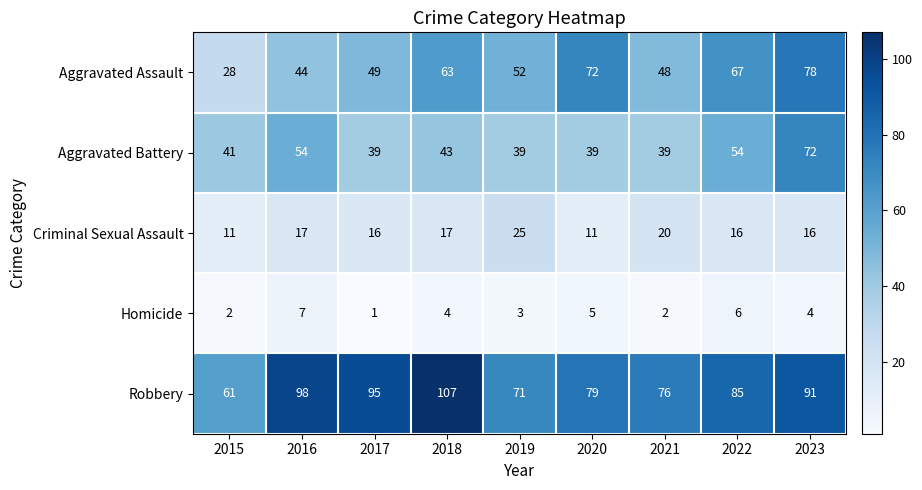

At which category is the sum across all series the highest?

2023